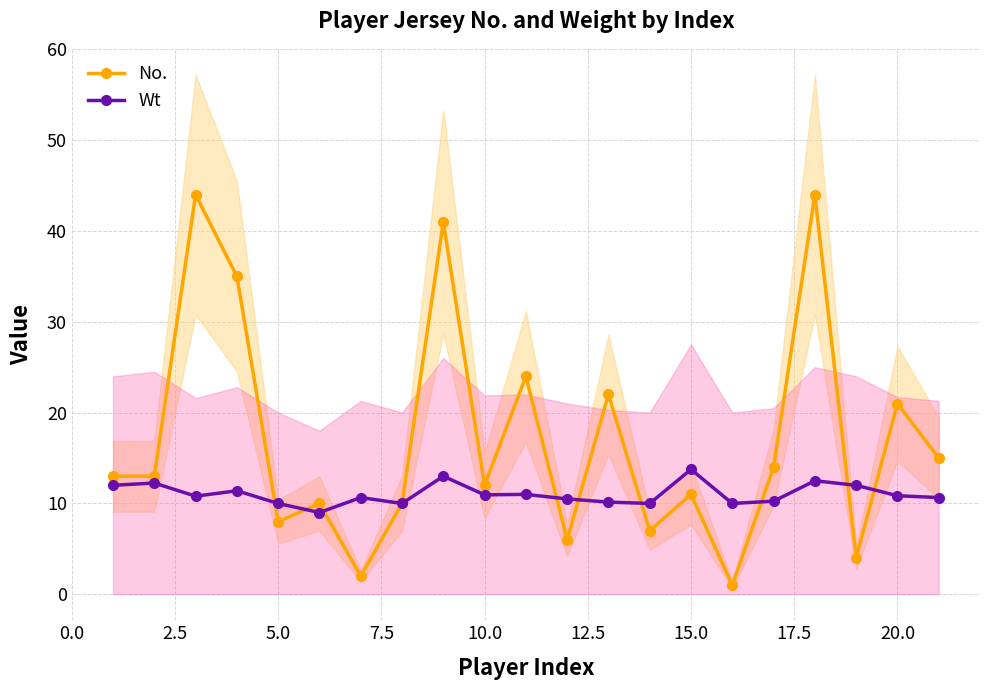

Is it true that Wt equals 2.2 at 10.0?

False